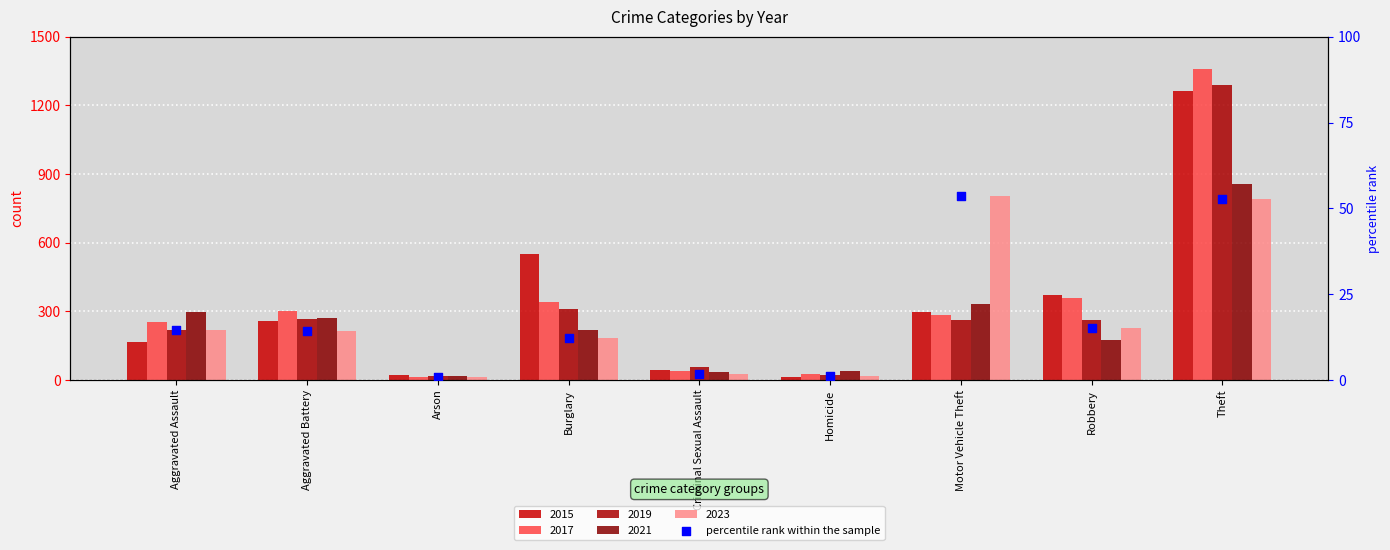

Which series has the largest Y range (max minus min)?

2017